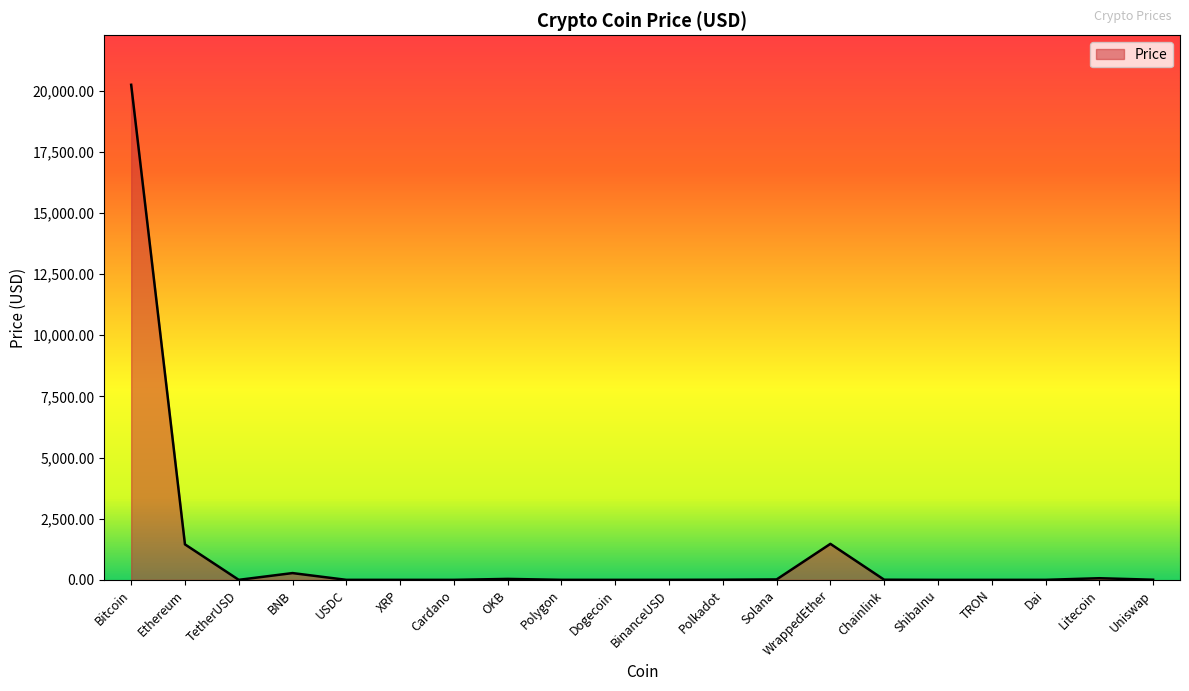

At which category does the chart reach its peak across all series?

Bitcoin